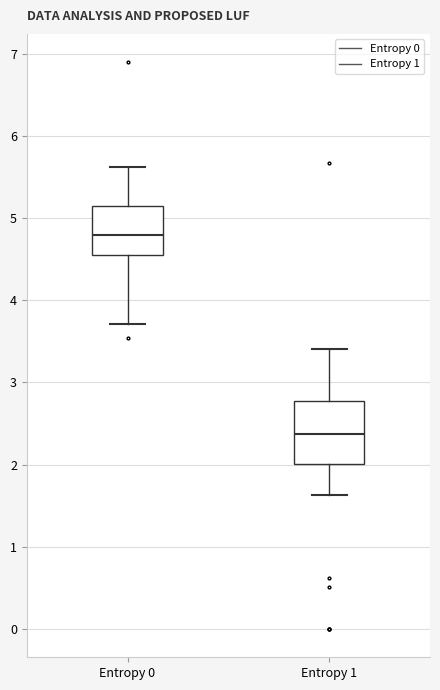

Reading left to right, transcribe this box plot: for each box, give where its median line is, the range the box spans, and where its two whiskers end, as read against the y-axis. The values are not printed on the chart, so give them approximately, as read against the axis.

Entropy 0: median 4.8, box 4.5 to 5.1, whiskers 3.7 to 5.6
Entropy 1: median 2.4, box 2.0 to 2.8, whiskers 1.6 to 3.4